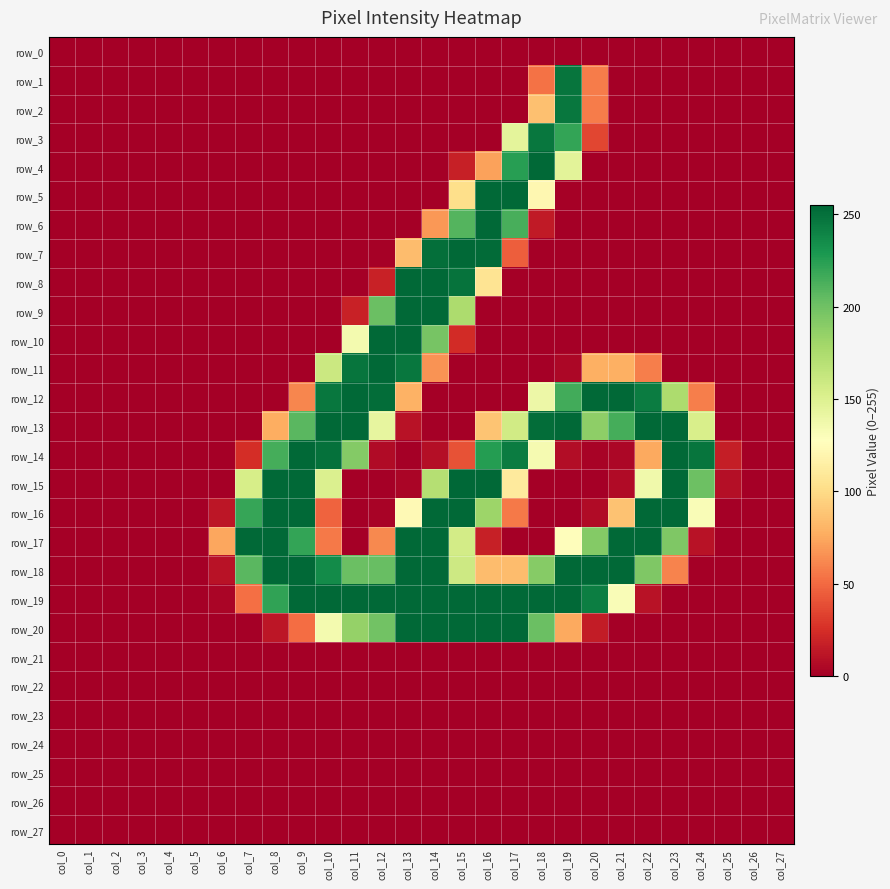

At which label does row_19 first exceed 131?

col_8